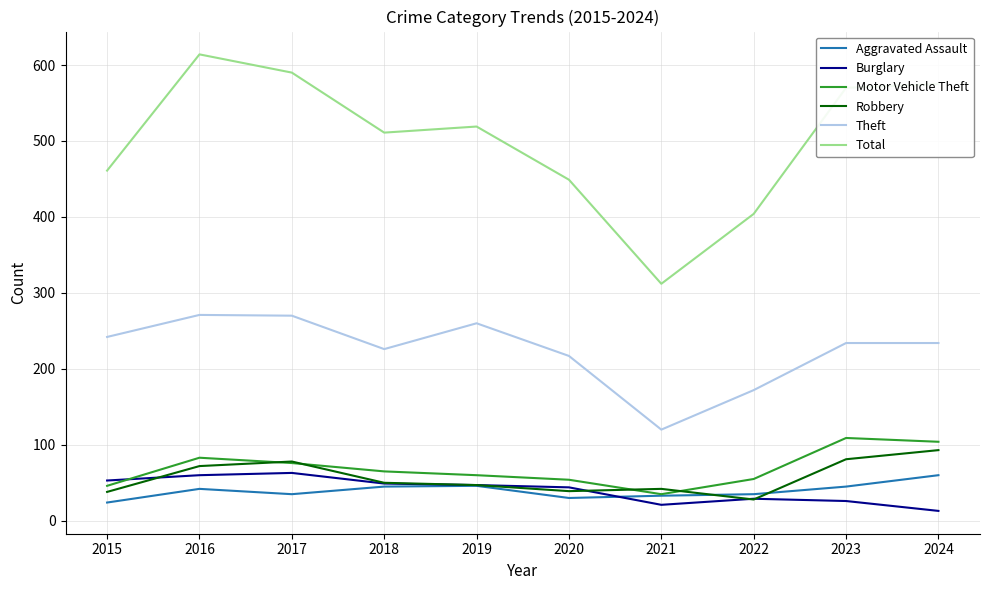

What is the difference between the second highest and second lowest values in the Theft series?

98